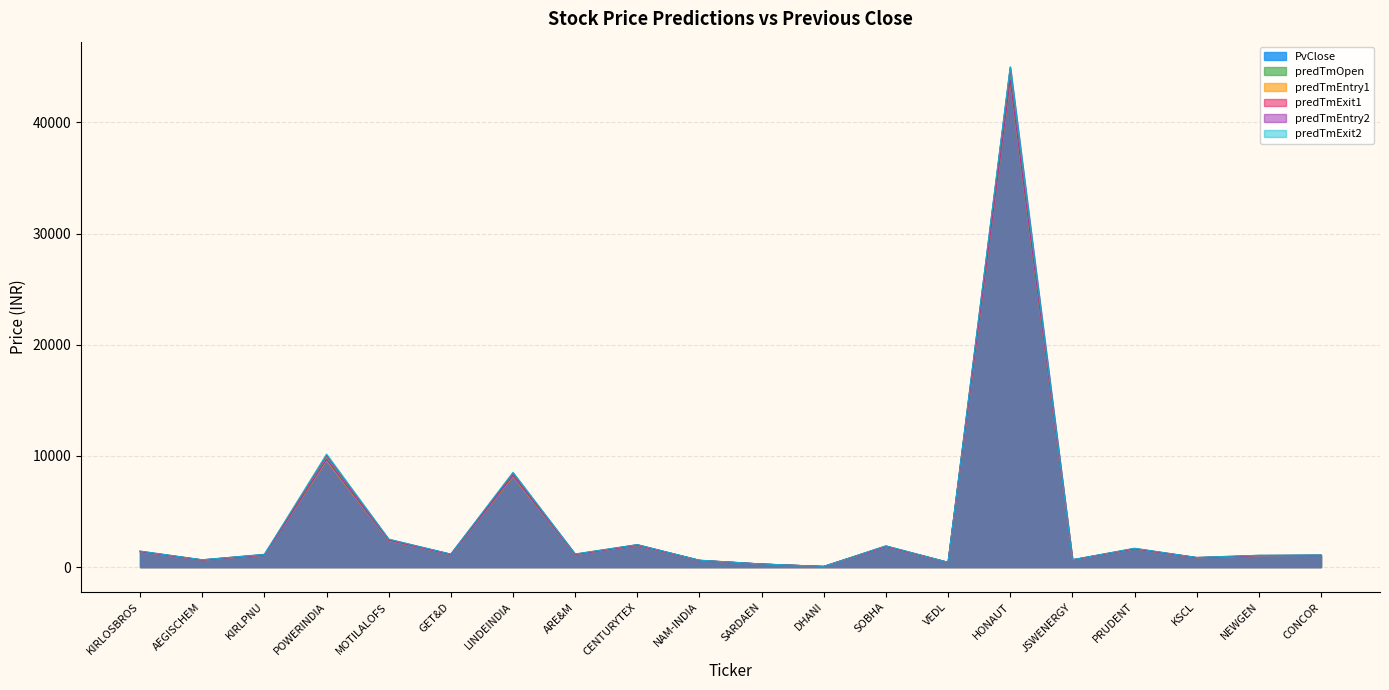

The value of PvClose at KIRLPNU is 1924.3. True or false?

False